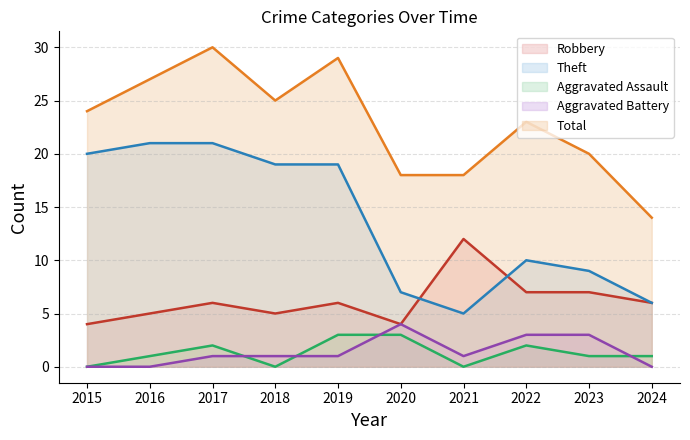

How many interior local valleys does the Aggravated Battery series have?

1